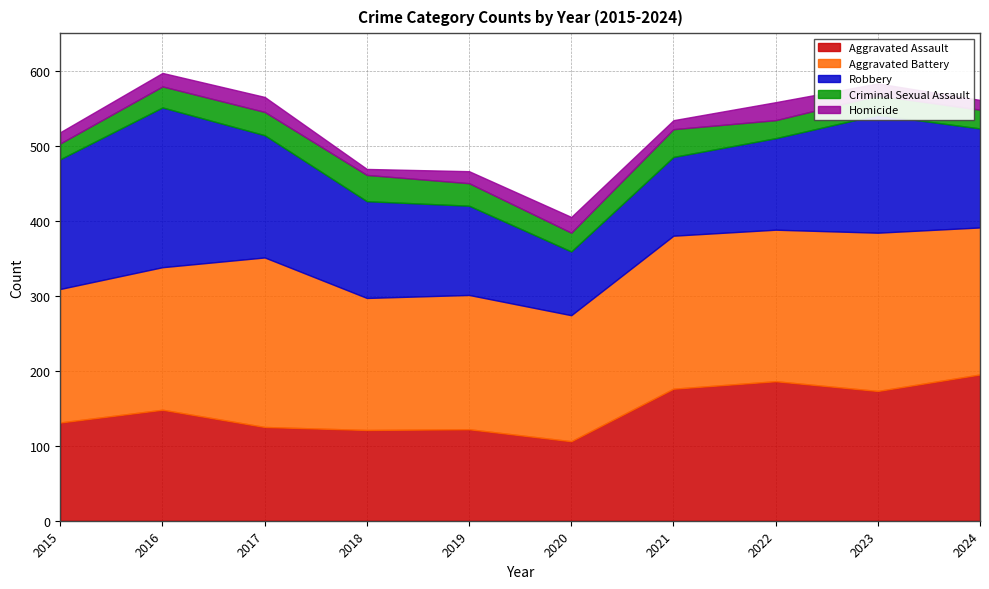

How many data points in Aggravated Assault are less than 148?

5